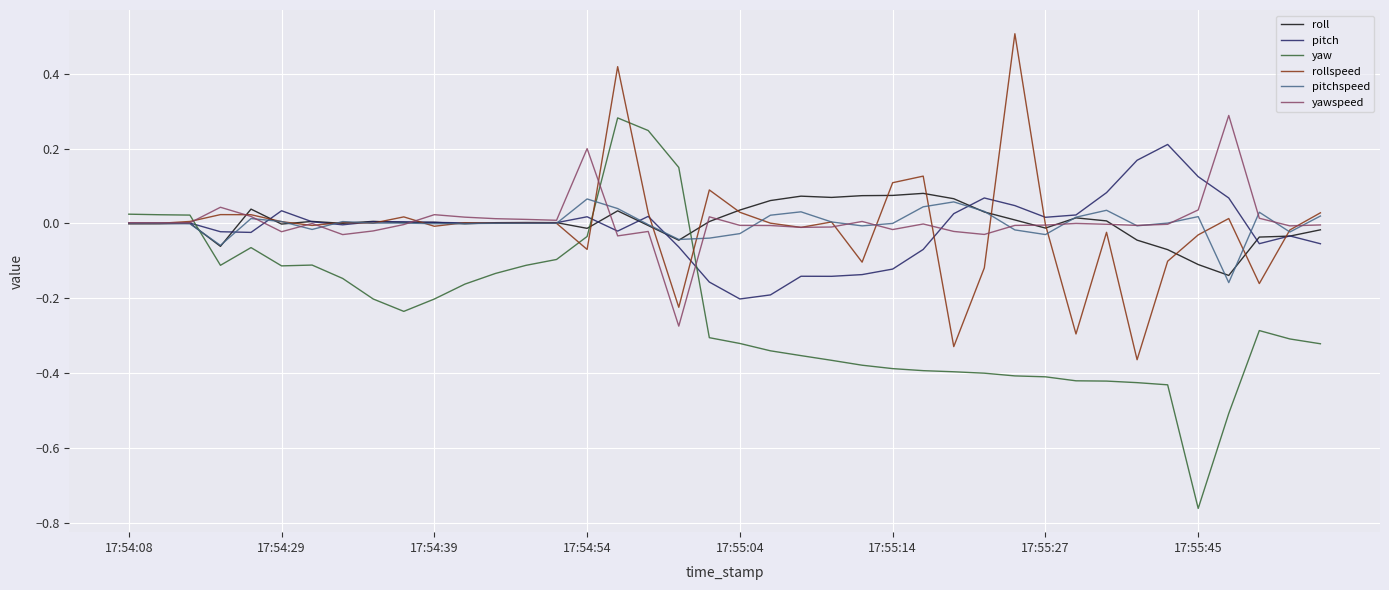

Which series has the largest range (max minus min)?

yaw